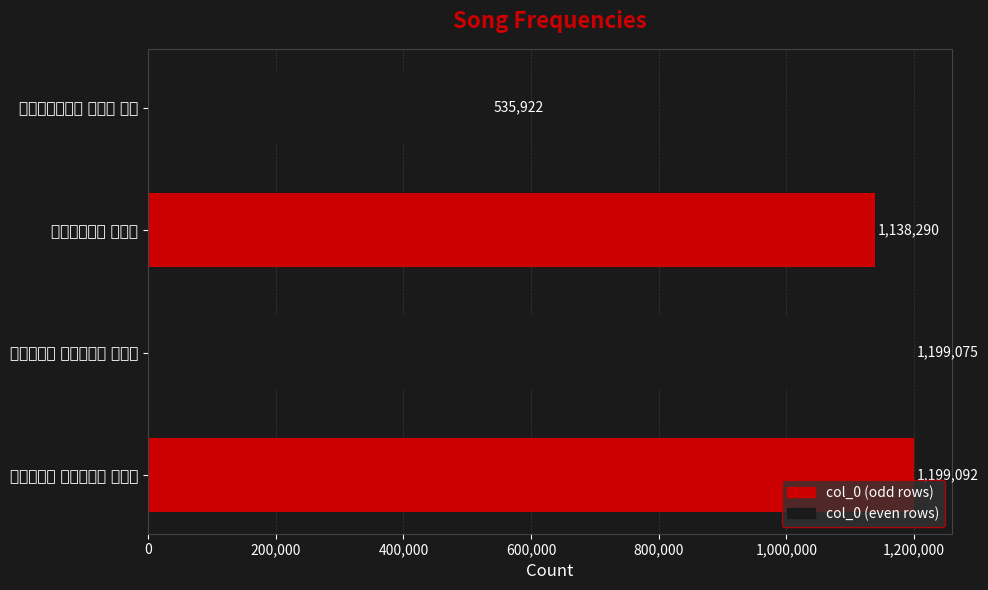

Rank the categories by value from highest to lowest.

子夜四时歌 夏歌二十首 其十四, 子夜四时歌 春歌二十首 其十四, 越州歌二十首 其十四, 汉郊祀歌二十首 其十四 斋房